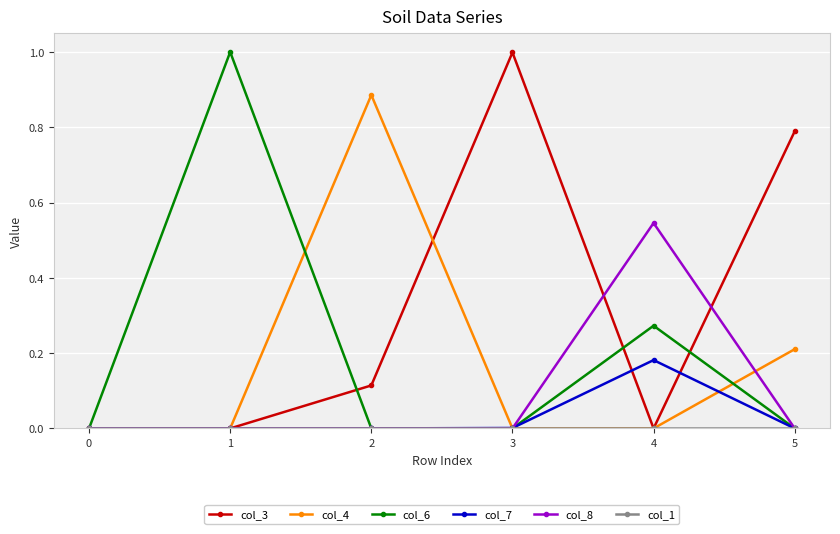

What is the difference between the maximum and second lowest values in the col_6 series?

1.0